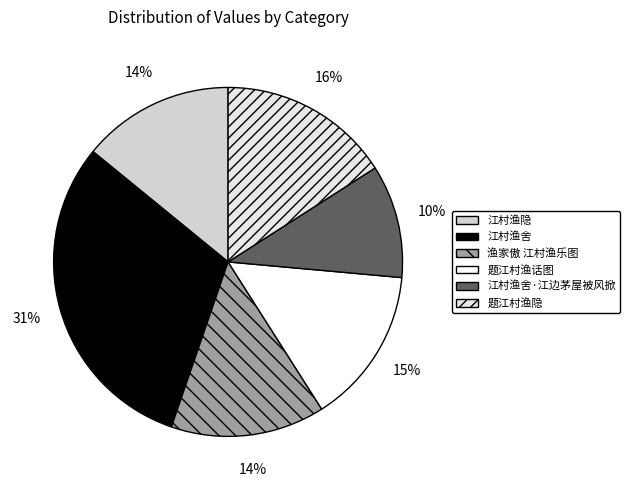

The 江村渔舍·江边茅屋被风掀 slice represents 1% of the pie. True or false?

False